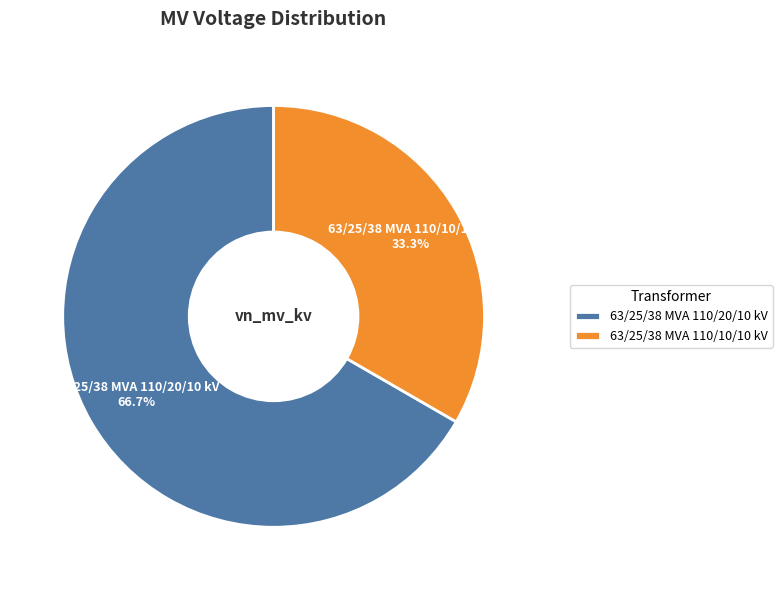

To the nearest percent, what percentage of the pie is 63/25/38 MVA 110/20/10 kV?

67%